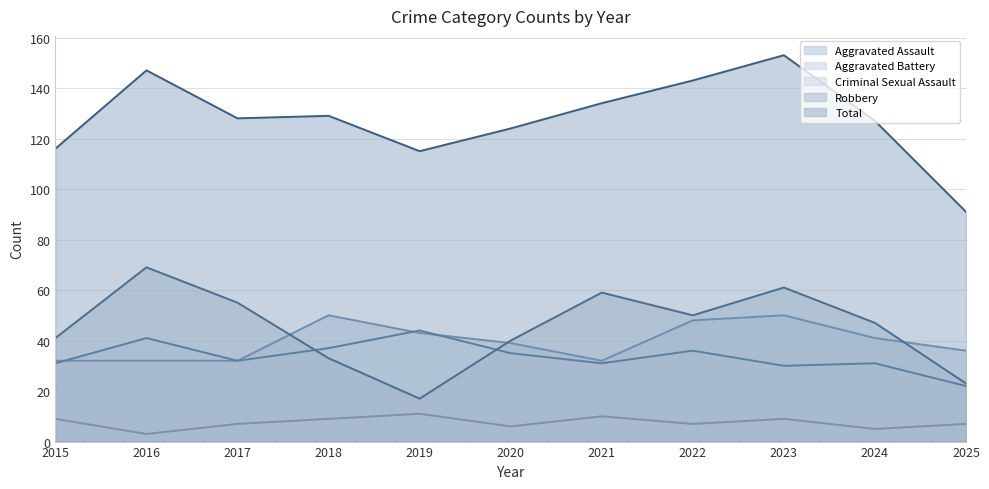

Which series has the largest range (max minus min)?

Total